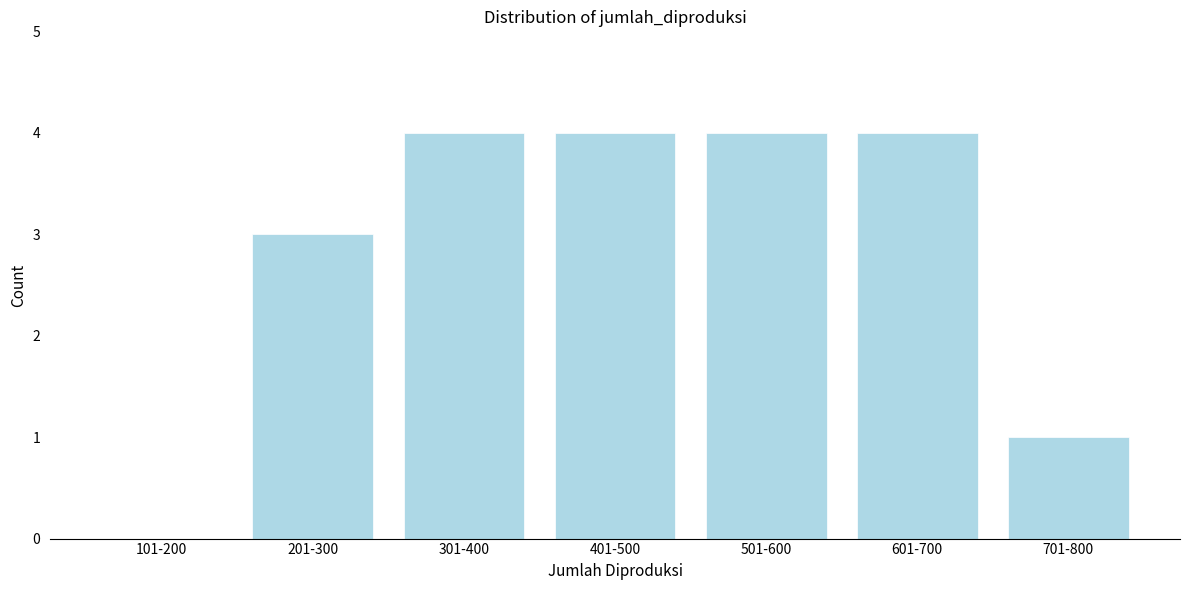

Reading left to right, extract all data points from this chart.

101-200=0	201-300=3	301-400=4	401-500=4	501-600=4	601-700=4	701-800=1